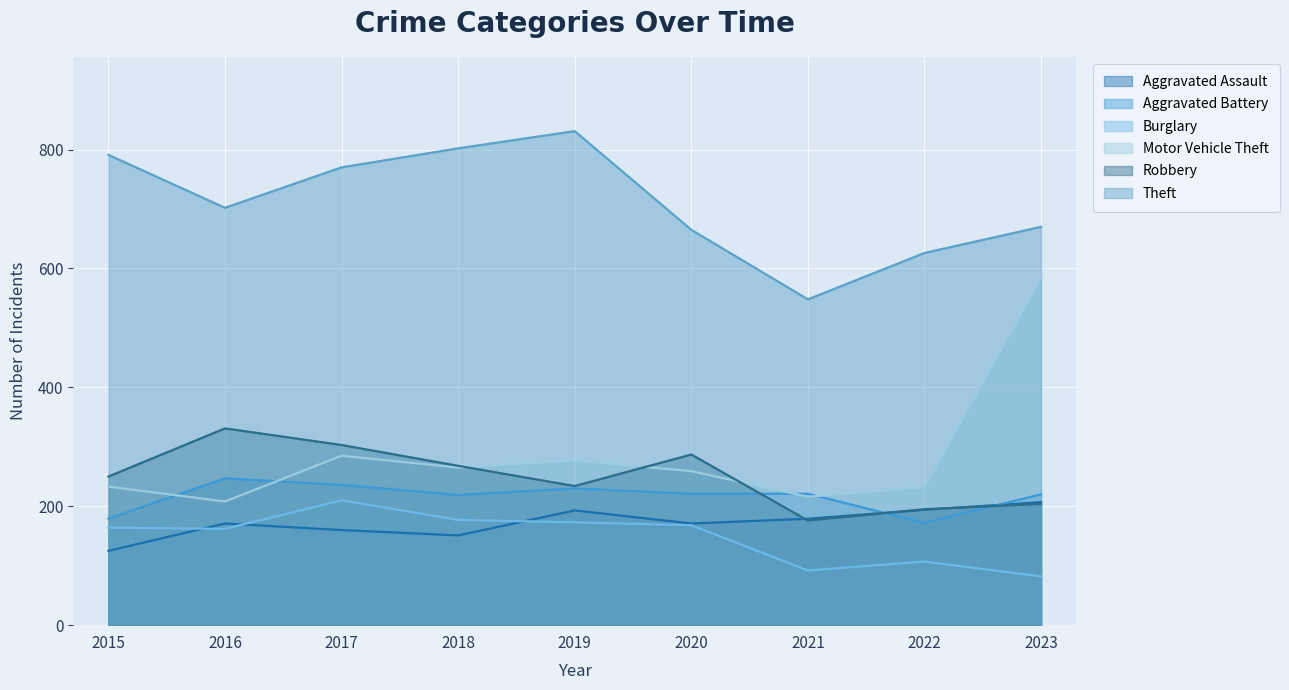

True or false: Motor Vehicle Theft has more than 0 points higher than both neighbors.

True